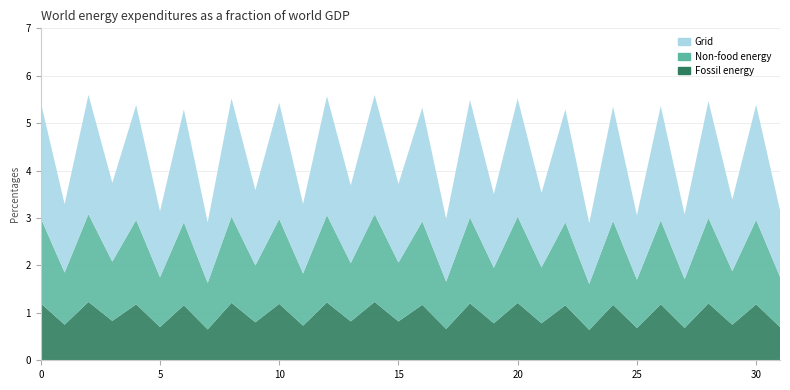

Reading left to right, list all the values displayed in this chart.

Grid: 2.4	1.4	2.5	1.7	2.4	1.4	2.4	1.3	2.5	1.6	2.5	1.5	2.5	1.6	2.5	1.7	2.4	1.3	2.5	1.6	2.5	1.6	2.4	1.3	2.4	1.4	2.4	1.4	2.5	1.5	2.4	1.4
Non-food energy: 1.8	1.1	1.9	1.2	1.8	1.1	1.8	1.0	1.8	1.2	1.8	1.1	1.8	1.2	1.9	1.2	1.8	1.0	1.8	1.2	1.8	1.2	1.8	1.0	1.8	1.0	1.8	1.0	1.8	1.1	1.8	1.1
Fossil energy: 1.2	0.8	1.2	0.8	1.2	0.7	1.2	0.7	1.2	0.8	1.2	0.7	1.2	0.8	1.2	0.8	1.2	0.7	1.2	0.8	1.2	0.8	1.2	0.6	1.2	0.7	1.2	0.7	1.2	0.8	1.2	0.7